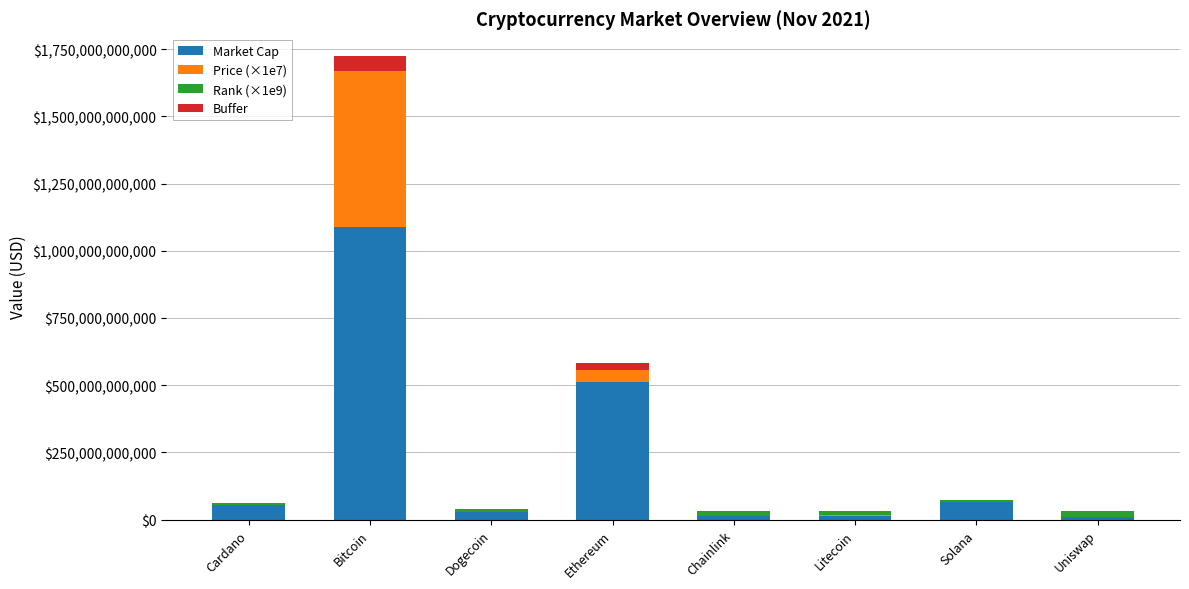

At which category is the sum across all series the highest?

Bitcoin